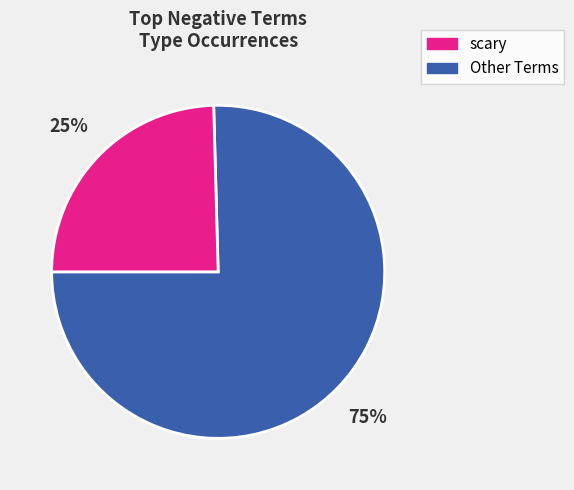

Is there a majority slice in this chart?

Yes